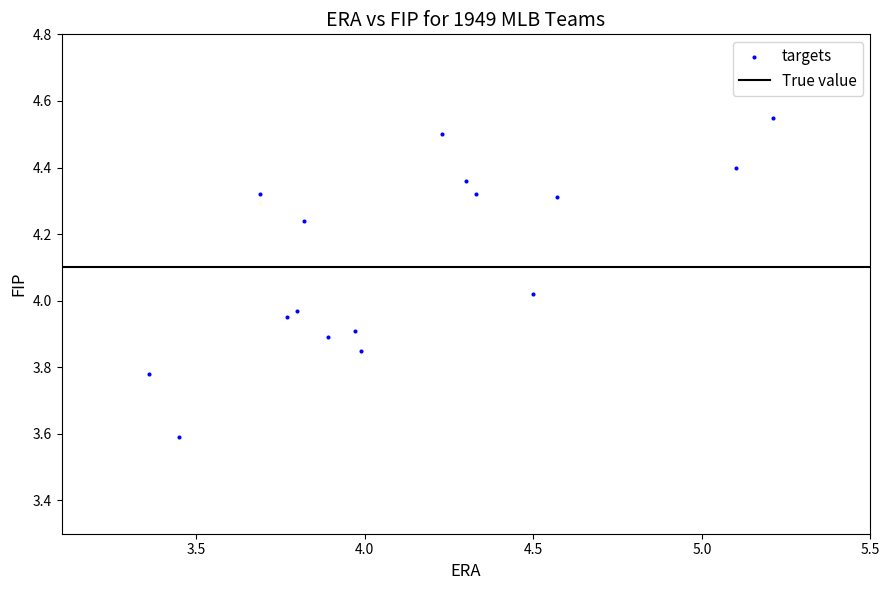

What is the range of X values (max minus min)?

1.9